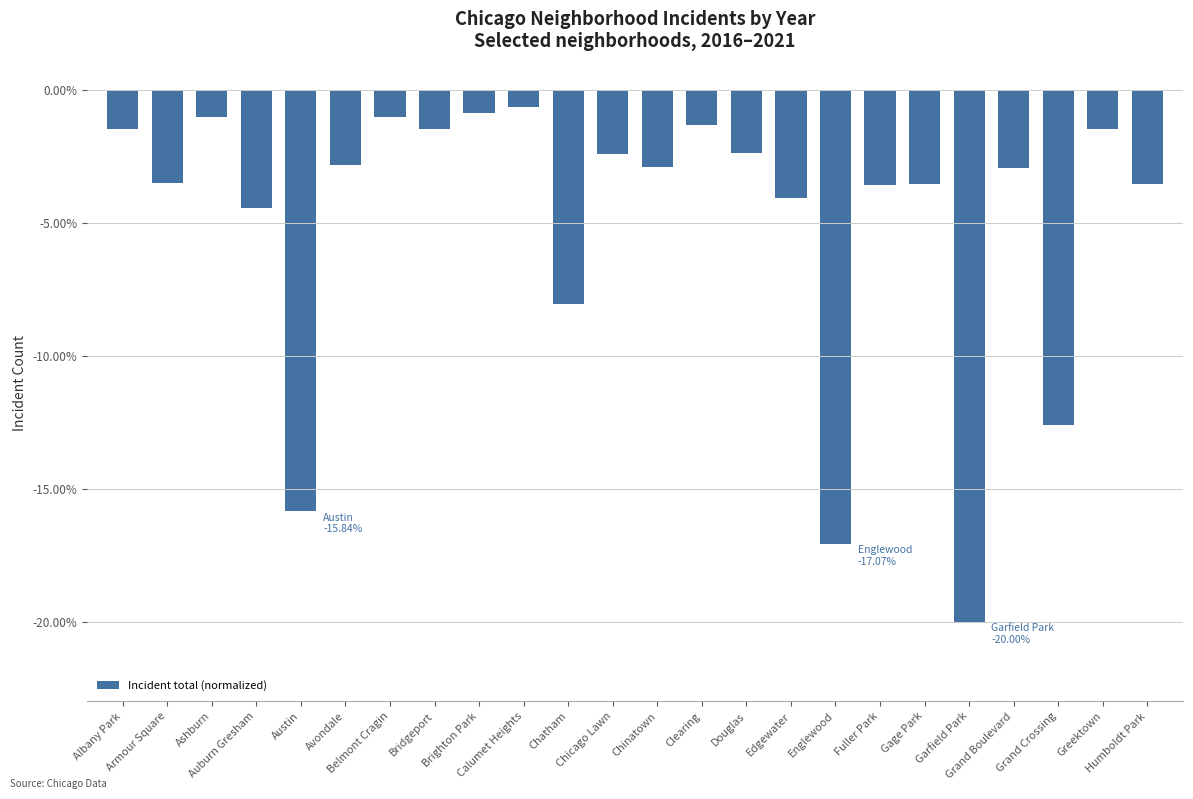

What is the minimum value shown in the chart?

-20.0